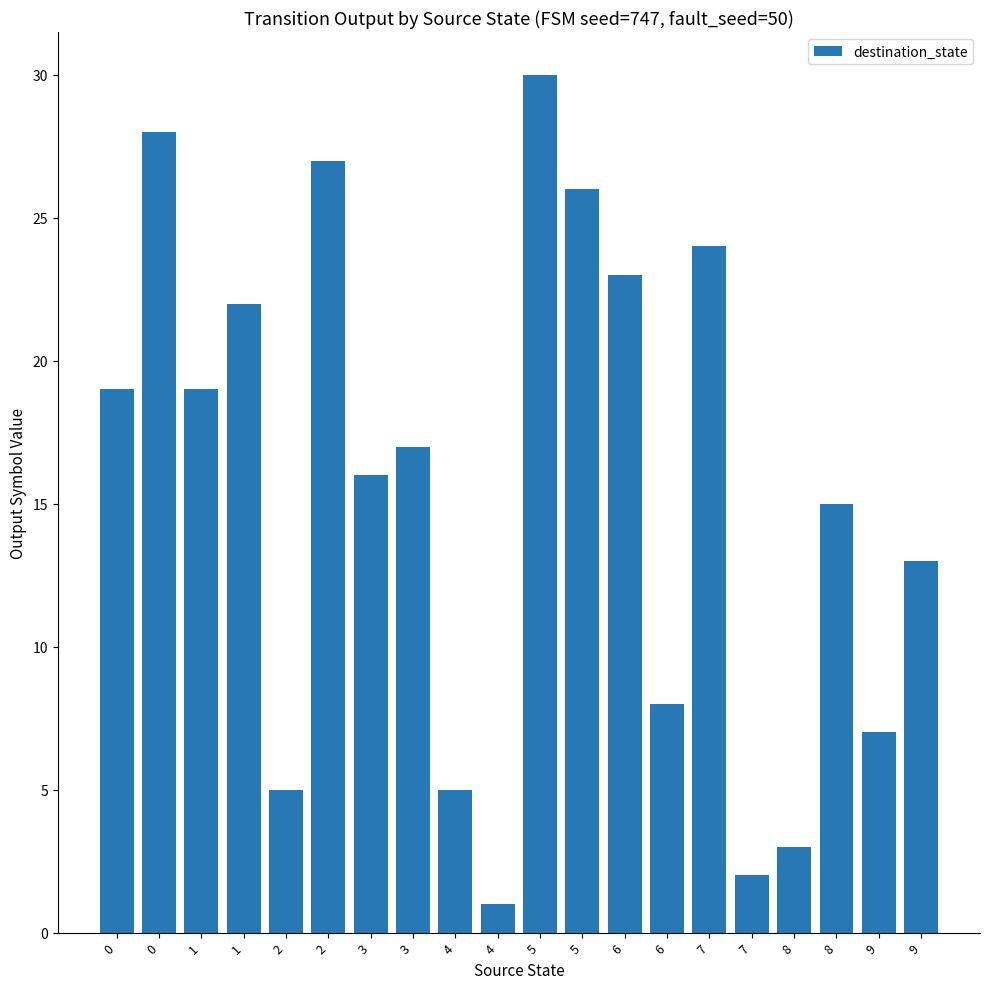

Reading right to left, list all the values displayed in this chart.

9=13	9=7	8=15	8=3	7=2	7=24	6=8	6=23	5=26	5=30	4=1	4=5	3=17	3=16	2=27	2=5	1=22	1=19	0=28	0=19